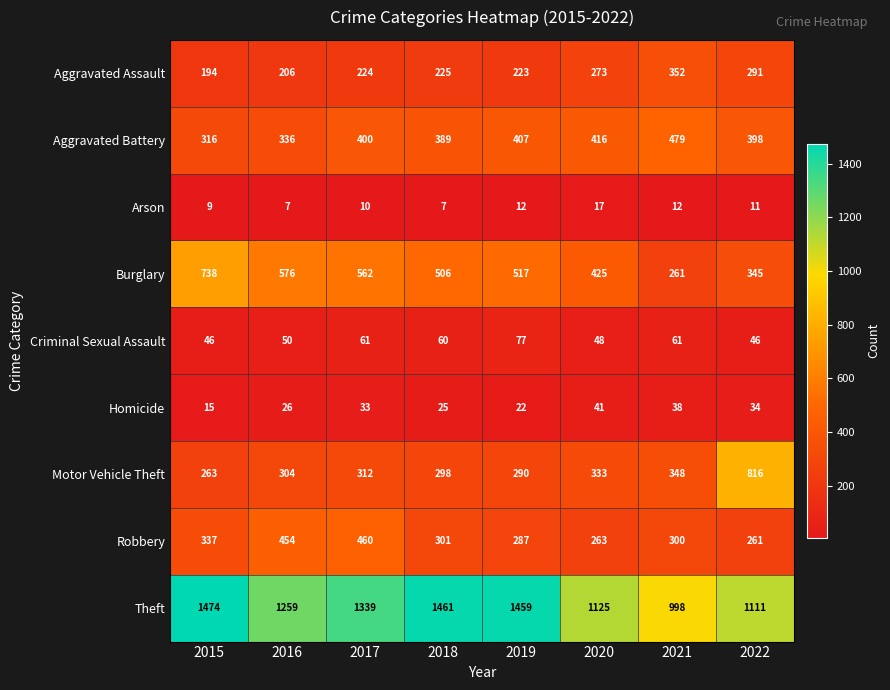

True or false: Motor Vehicle Theft has a value of 453 at 2017.

False